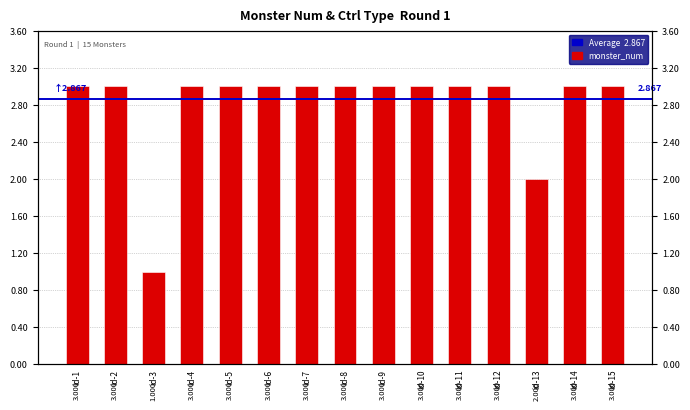

Rank the categories by value from highest to lowest.

1, 2, 4, 5, 6, 7, 8, 9, 10, 11, 12, 14, 15, 13, 3